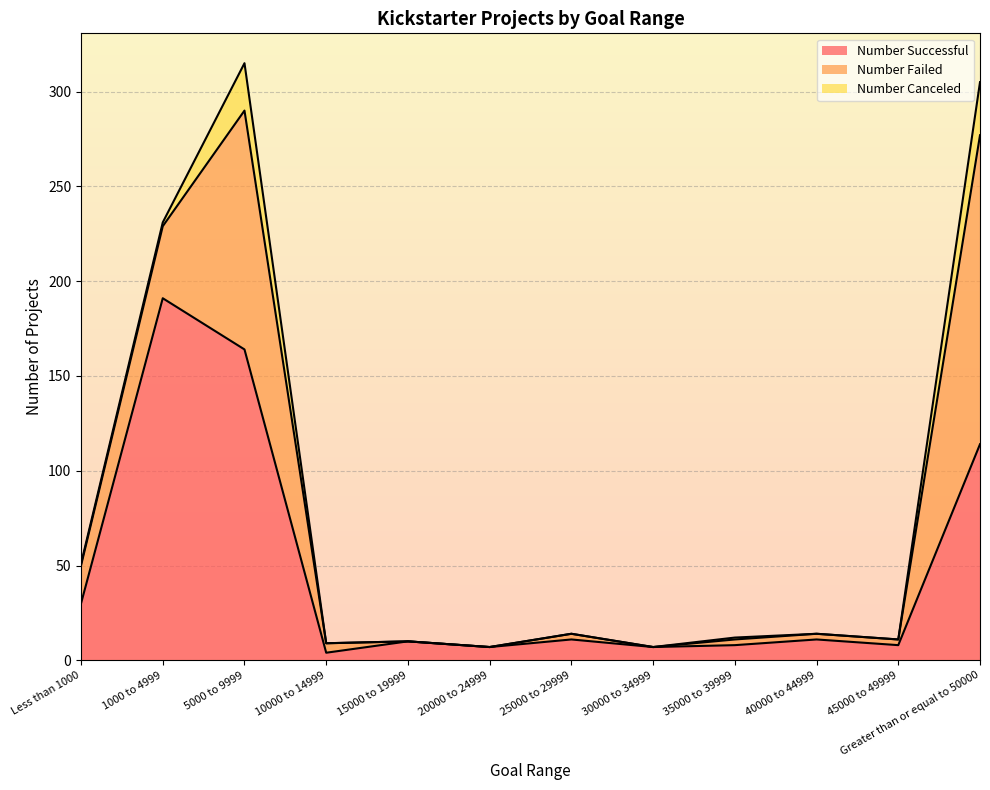

What is the difference between the maximum and minimum values in the Number Successful series?

187